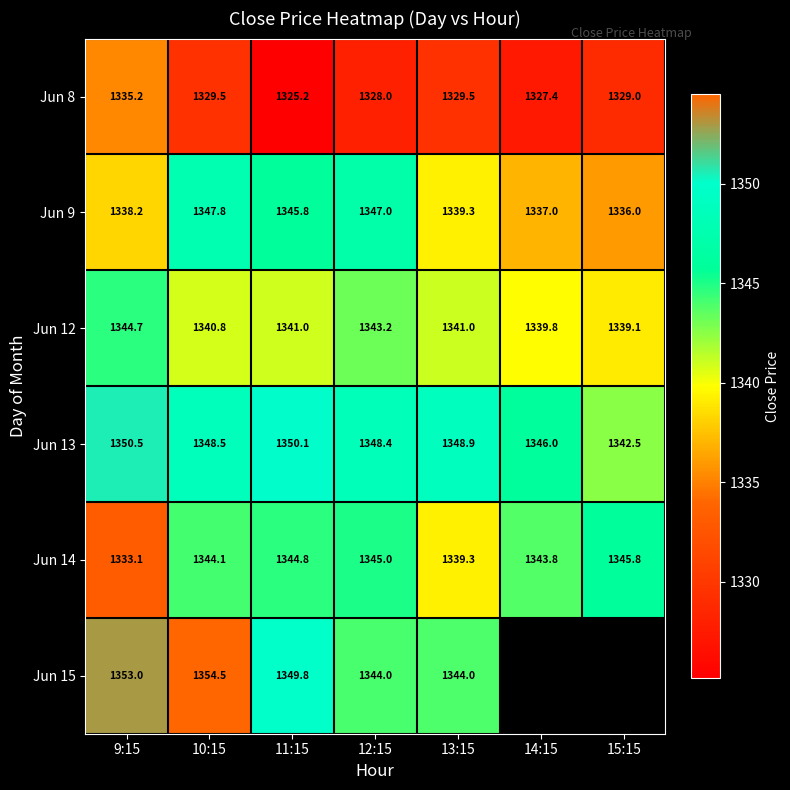

How many values in the Jun 14 series exceed 1344?

4